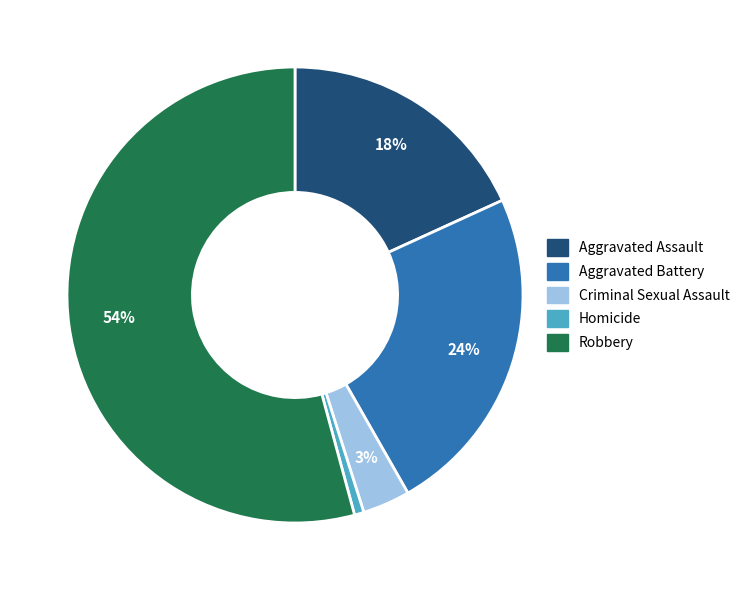

How many slices are in this pie chart?

5